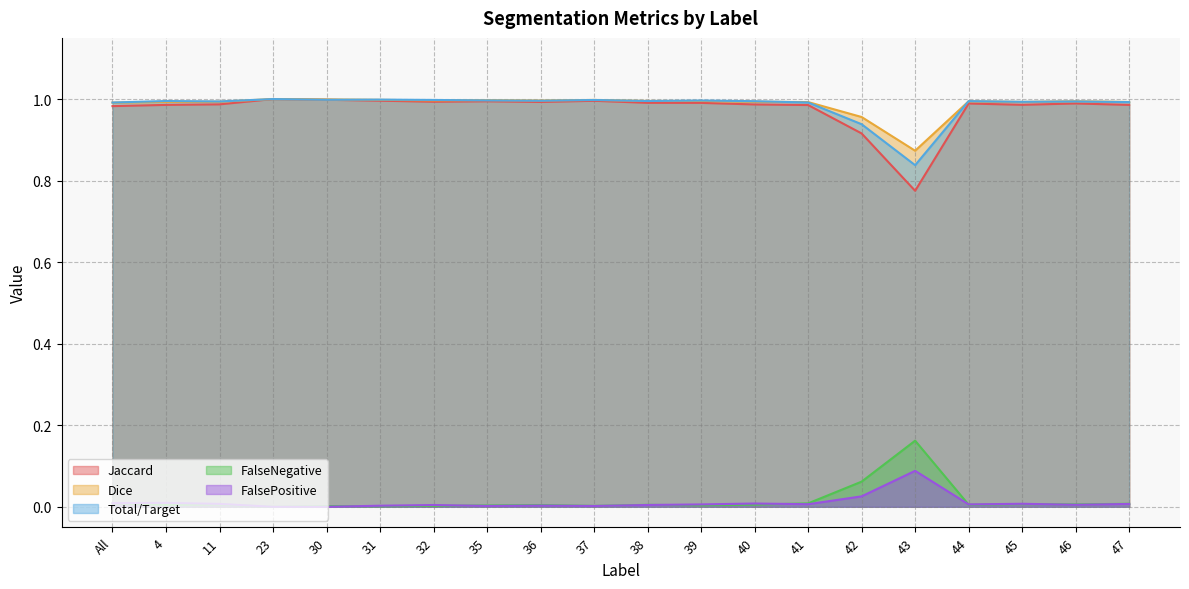

What is the total value across all series at 36?

3.0